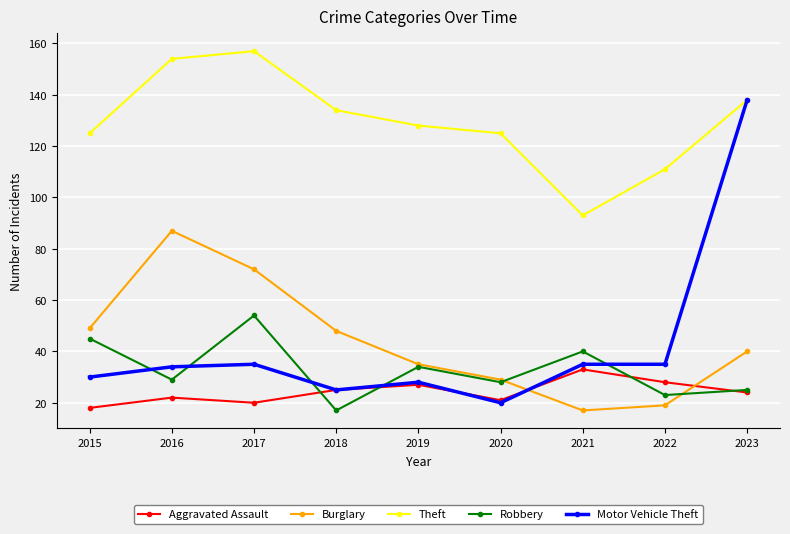

The Robbery series shows 45 at 2015. True or false?

True